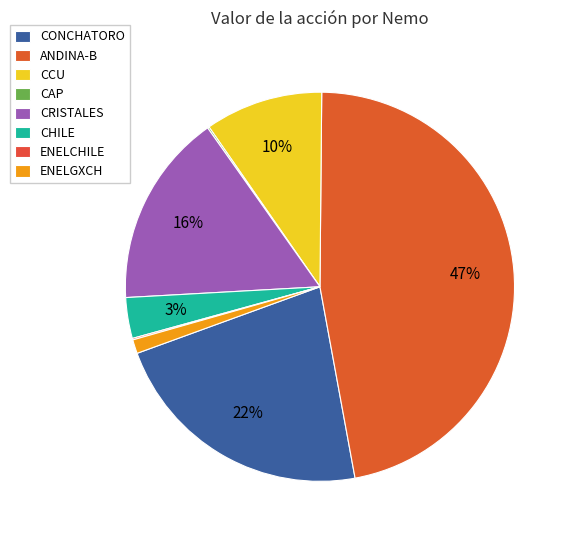

Is ANDINA-B the majority of the pie?

No